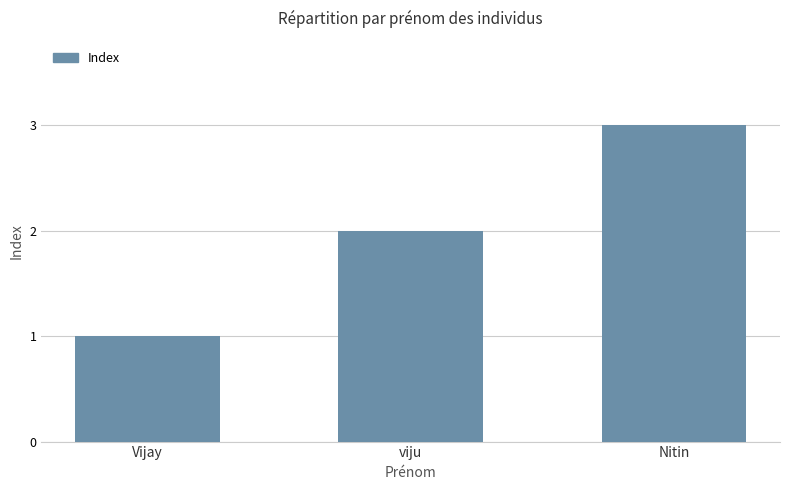

Count the values in the range 1 to 3.

3